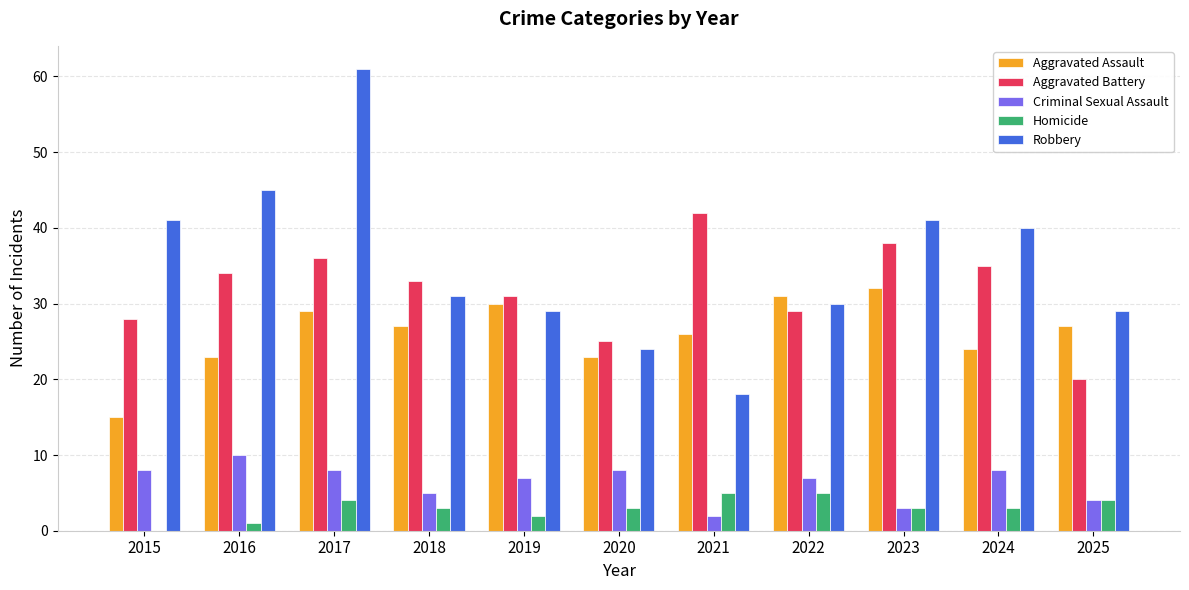

Reading left to right, list all the values displayed in this chart.

Aggravated Assault: 15	23	29	27	30	23	26	31	32	24	27
Aggravated Battery: 28	34	36	33	31	25	42	29	38	35	20
Criminal Sexual Assault: 8	10	8	5	7	8	2	7	3	8	4
Homicide: 0	1	4	3	2	3	5	5	3	3	4
Robbery: 41	45	61	31	29	24	18	30	41	40	29